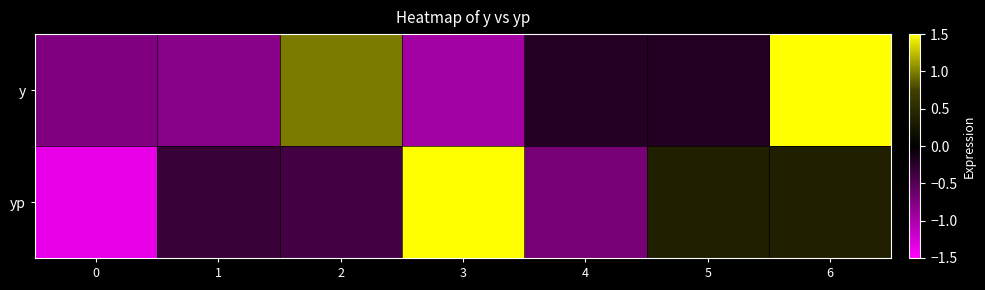

Reading right to left, list all the values displayed in this chart.

y: 6=2.0	5=-0.2	4=-0.2	3=-1.0	2=1.0	1=-0.8	0=-0.8
yp: 6=0.4	5=0.4	4=-0.7	3=2.0	2=-0.4	1=-0.3	0=-1.4